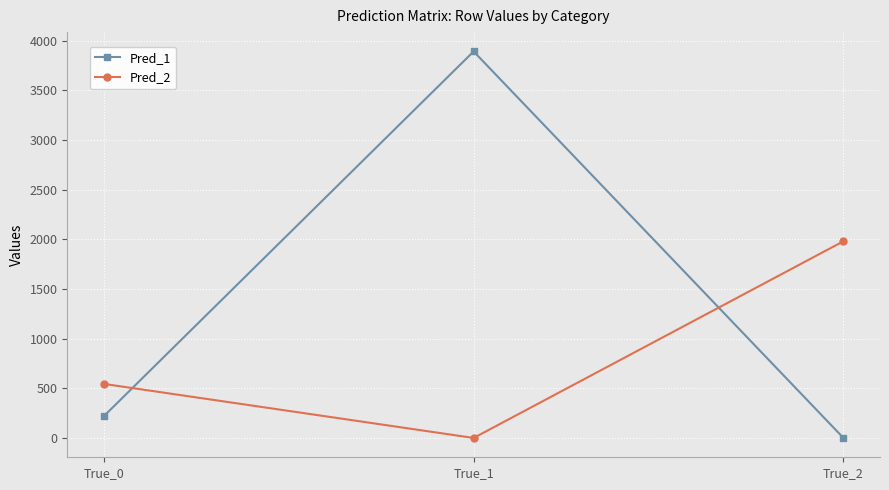

Which series has the largest total across all categories?

Pred_1